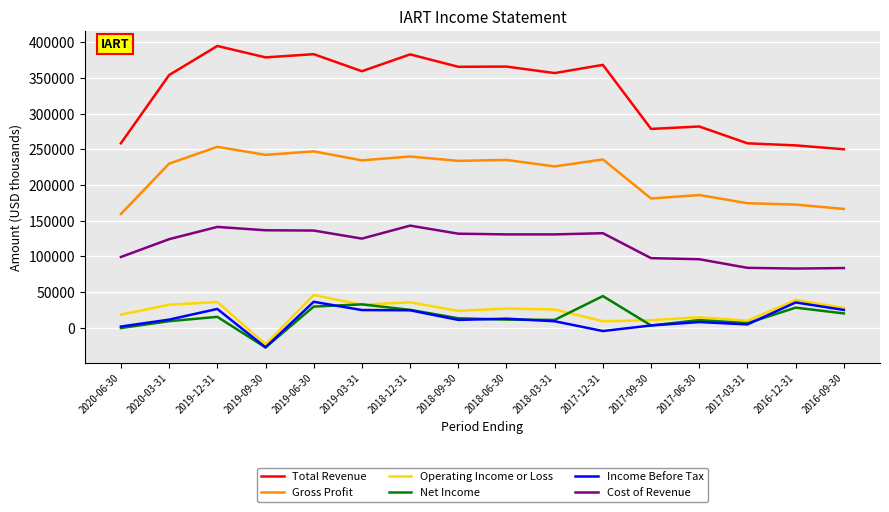

The value of Net Income at 2018-12-31 is 25100. True or false?

True